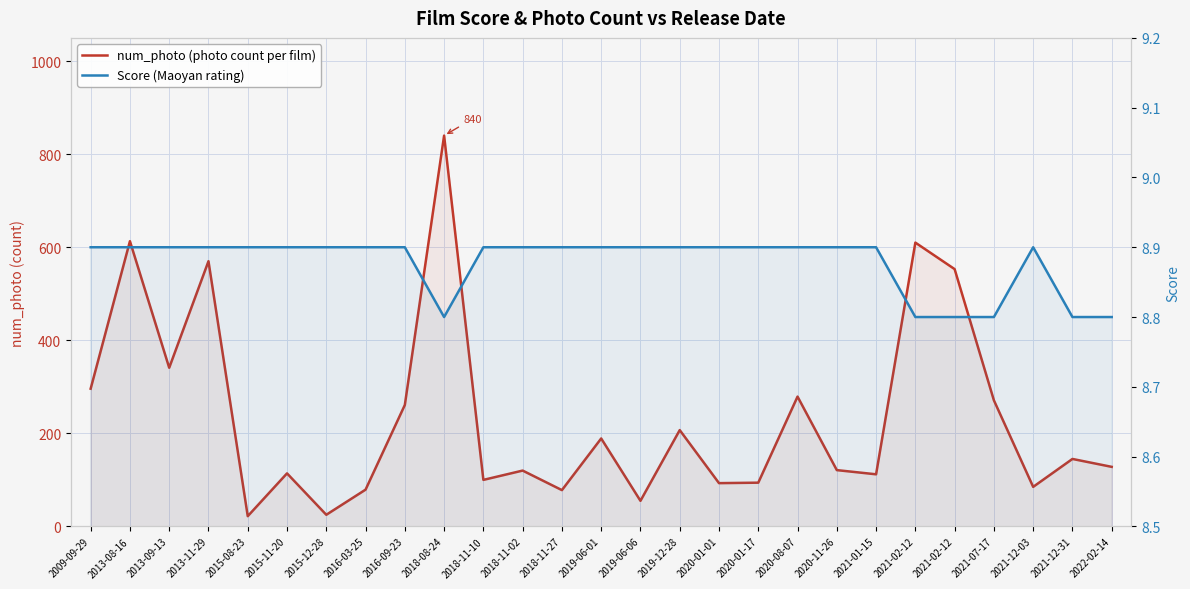

True or false: num_photo (photo count per film) has more than 0 interior local peaks.

True